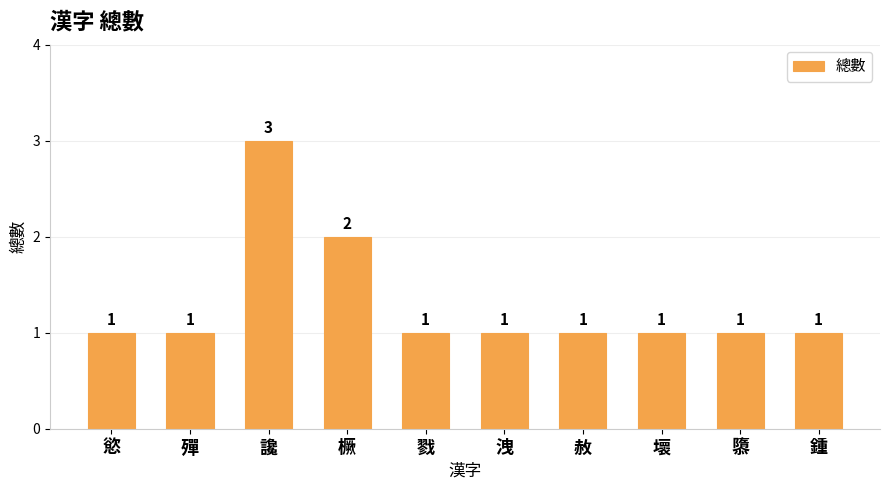

What is the minimum value shown in the chart?

1